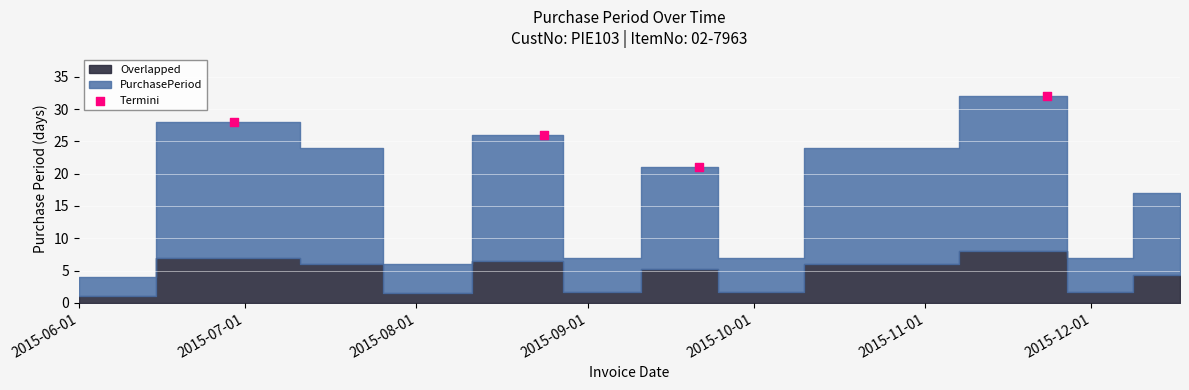

What is the average X value?

16687